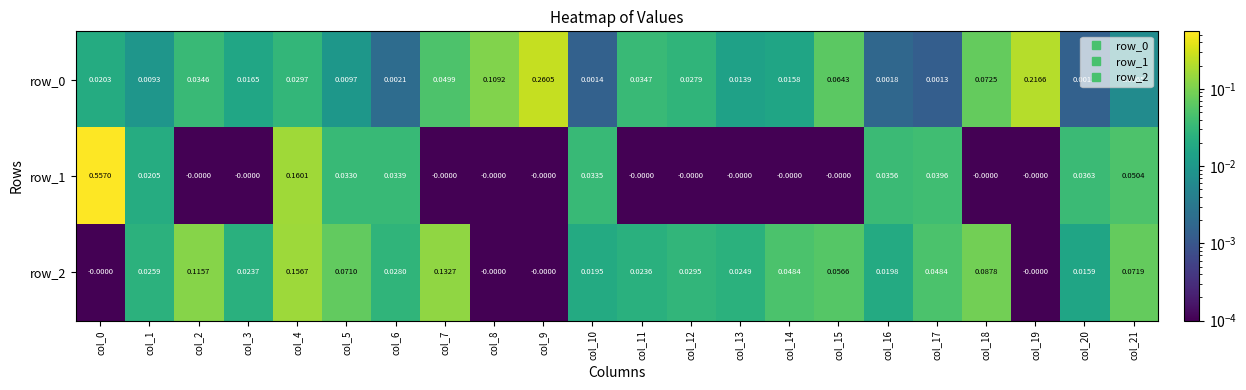

Is the value of row_0 at col_13 greater than the value of row_1 at col_17?

No